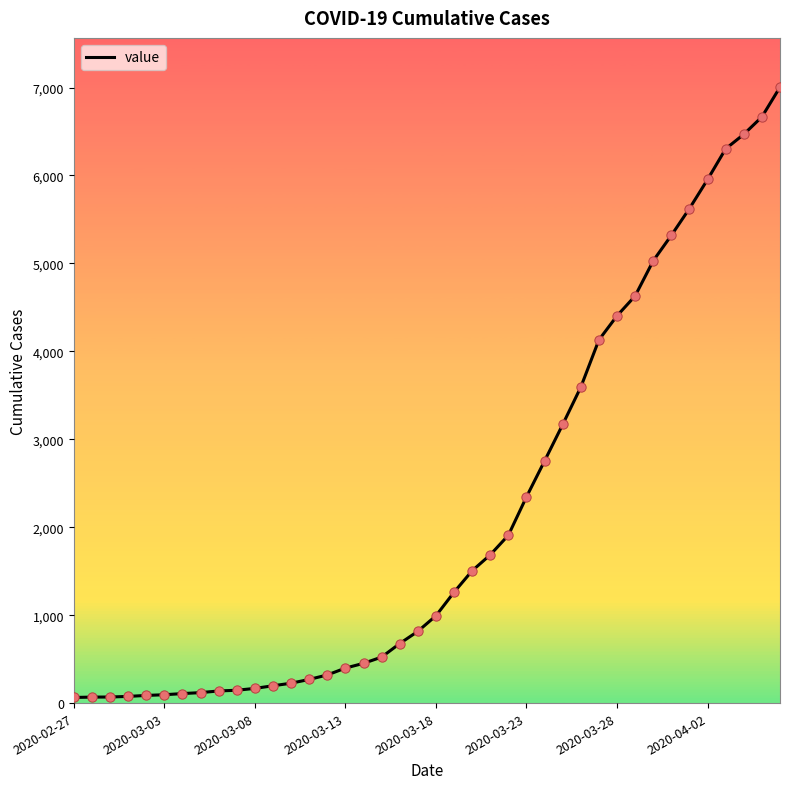

What is the greatest value displayed?

7004